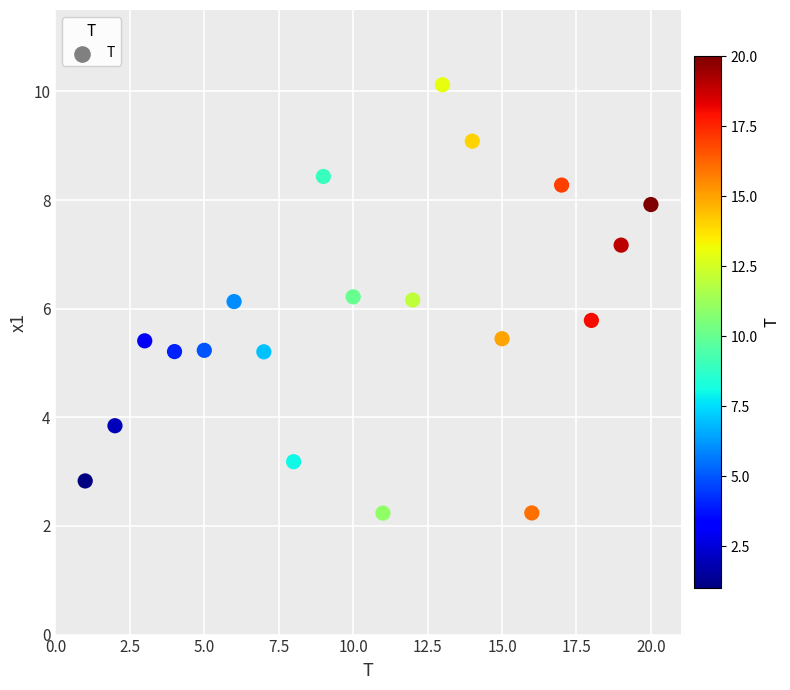

What is the range of X values (max minus min)?

19.0